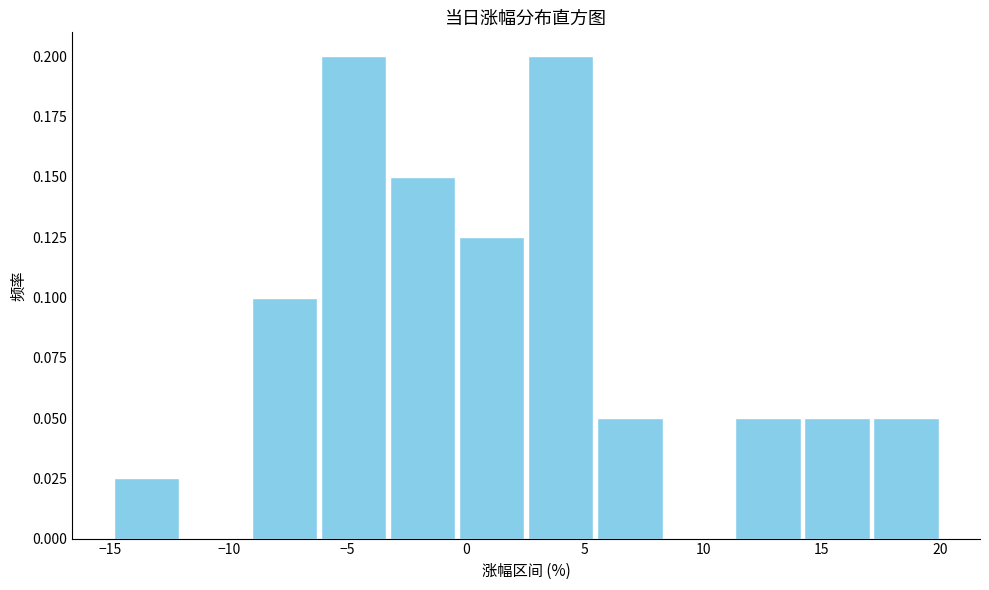

Reading left to right, list every bar in this chart as the range it spans on the x-axis followed by its height. Neither the bar edges nor the heights are printed on the chart, so give them approximately, as read against the axes.

-15.0 to -12.0: 0.025
-12.0 to -9.0: 0
-9.0 to -6.0: 0.100
-6.0 to -3.5: 0.200
-3.5 to -0.5: 0.150
-0.5 to 2.5: 0.125
2.5 to 5.5: 0.200
5.5 to 8.5: 0.050
8.5 to 11.5: 0
11.5 to 14.0: 0.050
14.0 to 17.0: 0.050
17.0 to 20.0: 0.050